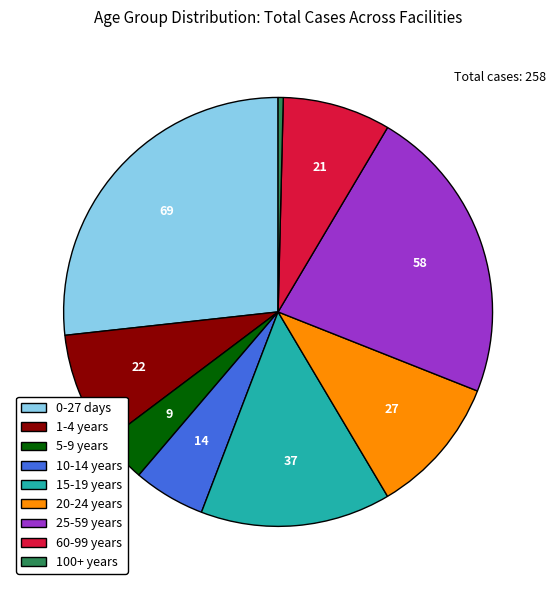

Which category has the smallest portion of the pie?

100+ years